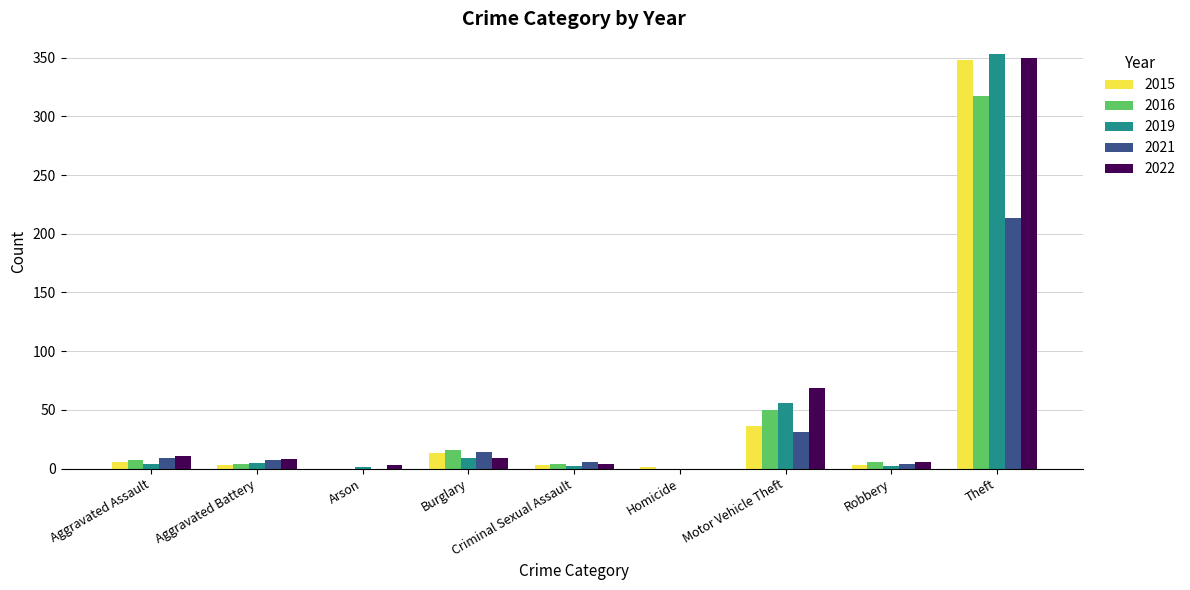

At which category does the chart reach its peak across all series?

Theft